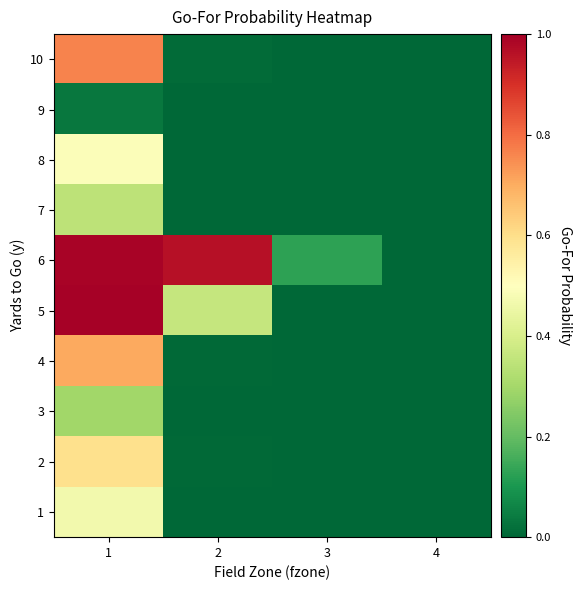

At which category is the sum across all series the highest?

1